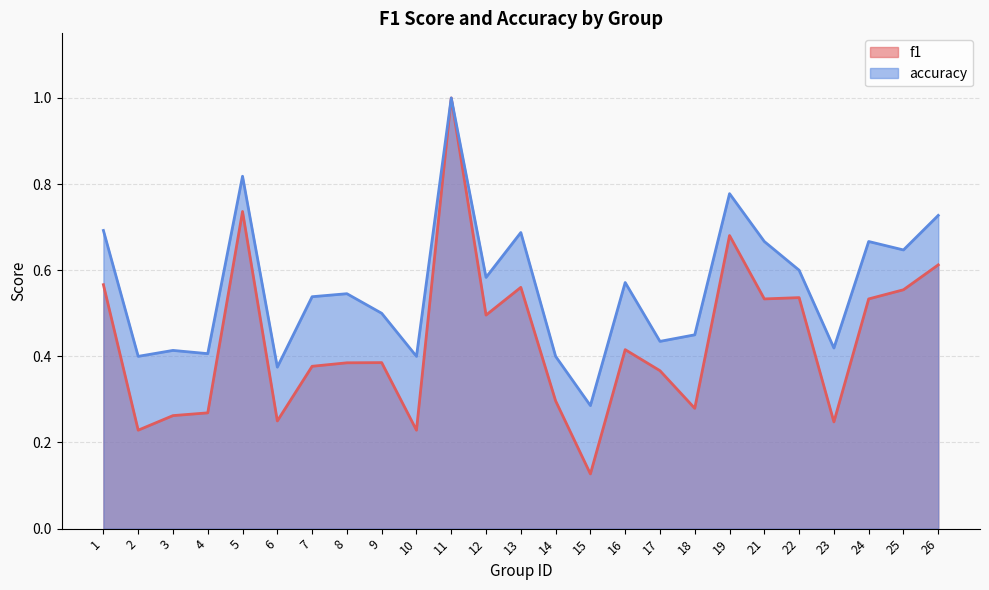

What is the difference between the maximum and minimum values in the f1 series?

0.9